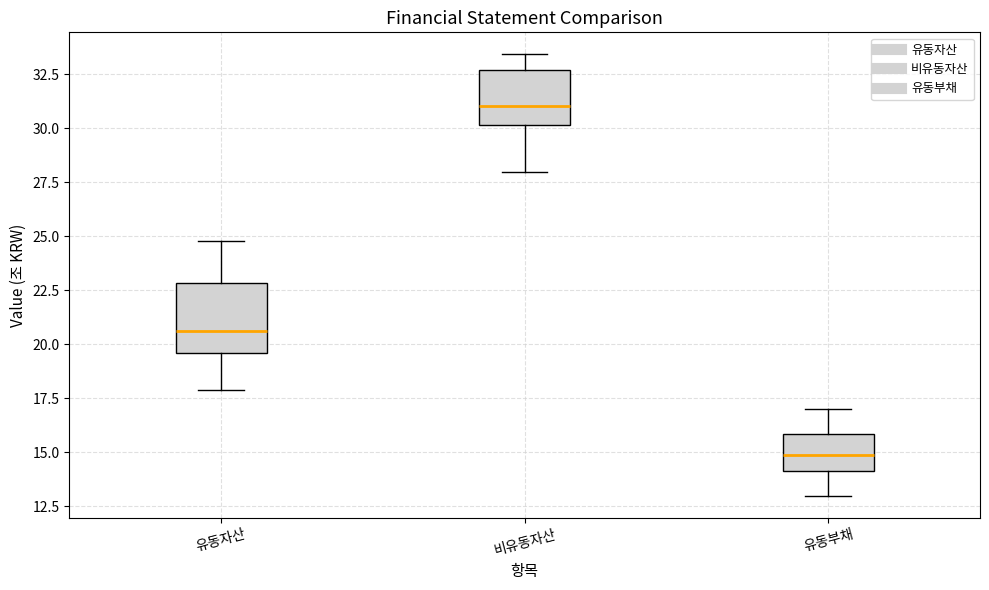

Which box is the tallest, from its lower edge to its upper edge?

유동자산